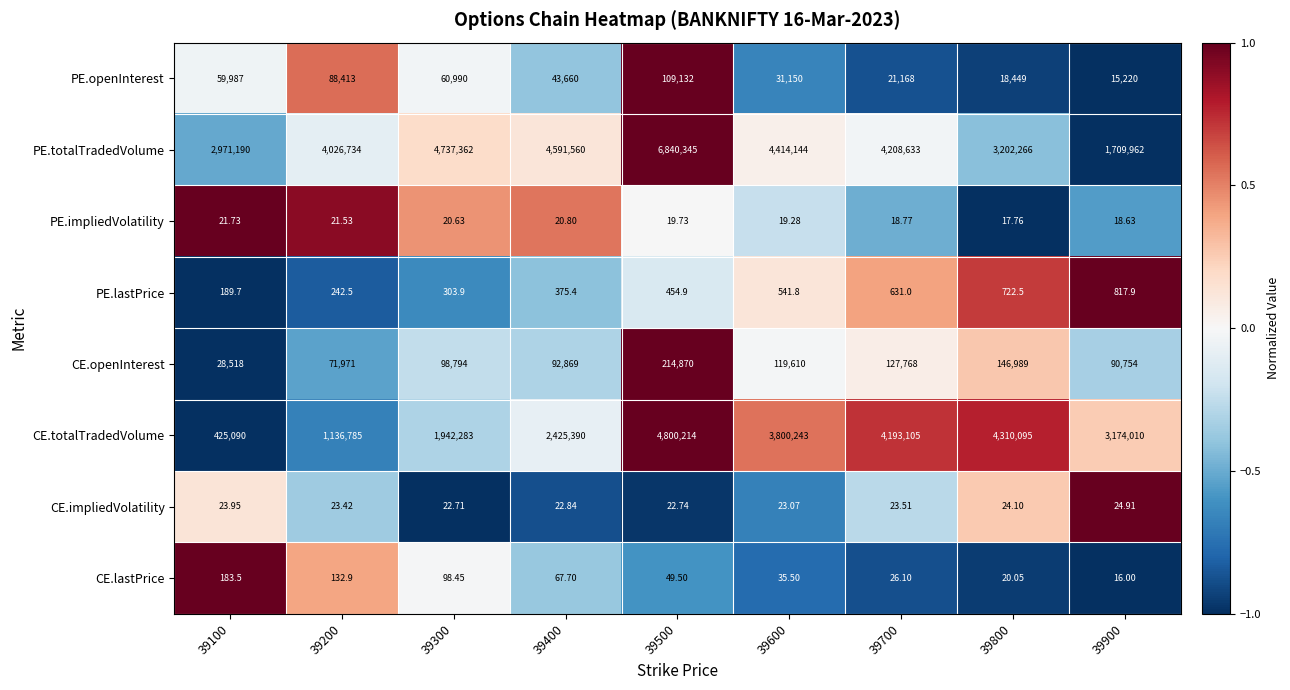

Which series changed the most between 39100 and 39600?

CE.totalTradedVolume